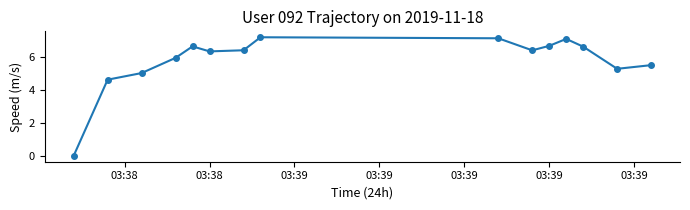

Reading right to left, what are all the values shown in this chart?

5.5	5.3	6.6	7.1	6.7	6.4	7.1	7.2	6.4	6.3	6.6	5.9	5.0	4.6	0.0